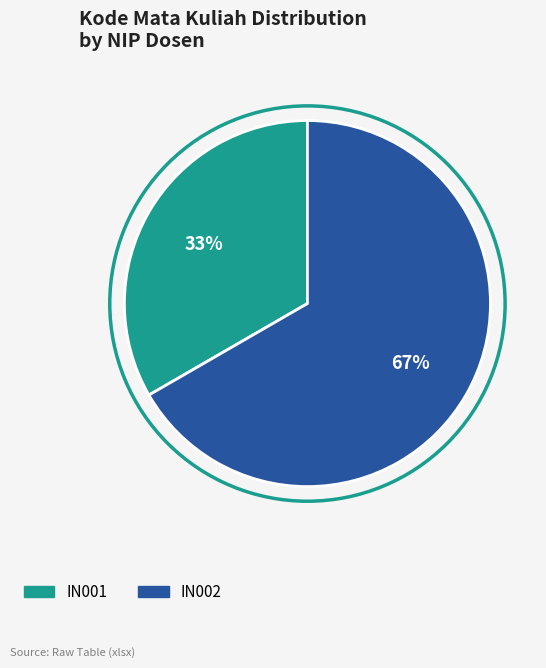

Approximately how many times larger is the value at IN001 compared to IN002?

0.5